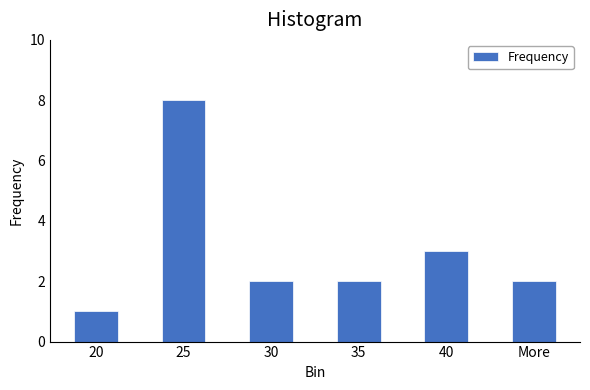

Reading left to right, list all the values displayed in this chart.

20=1	25=8	30=2	35=2	40=3	More=2